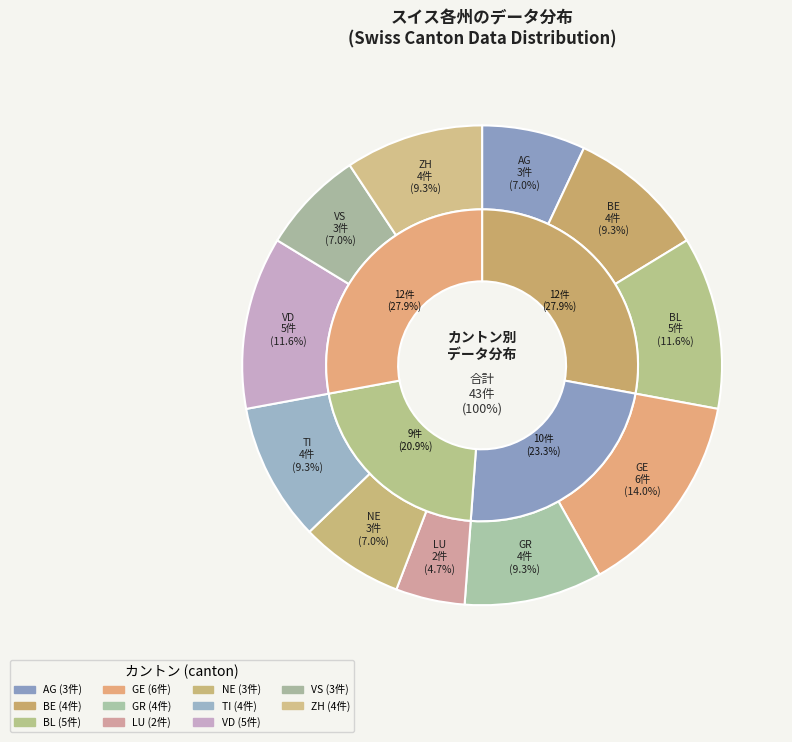

How many slices are in this pie chart?

11